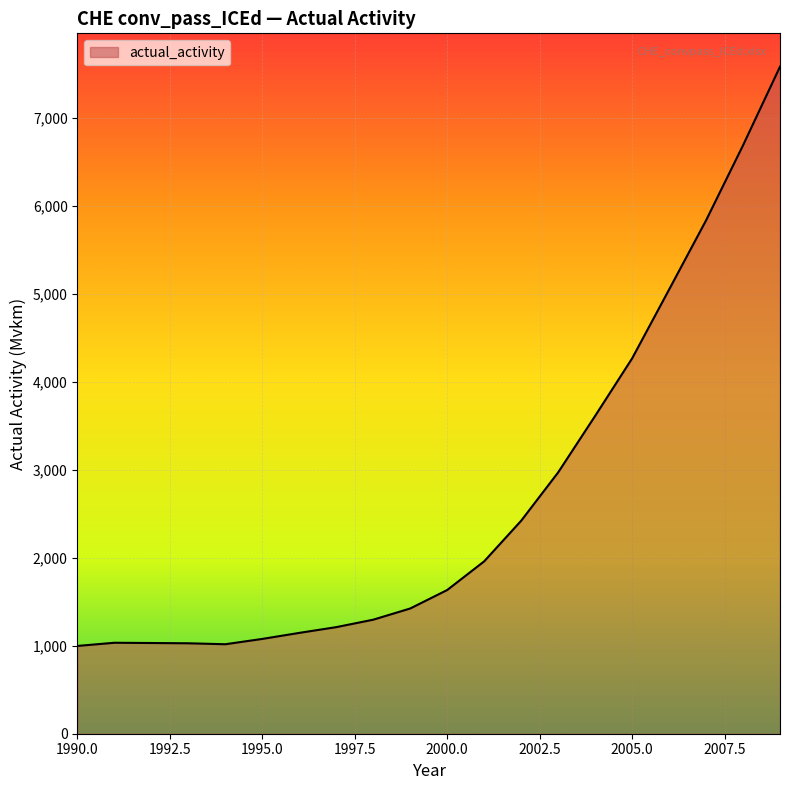

What is the minimum value shown in the chart?

997.9